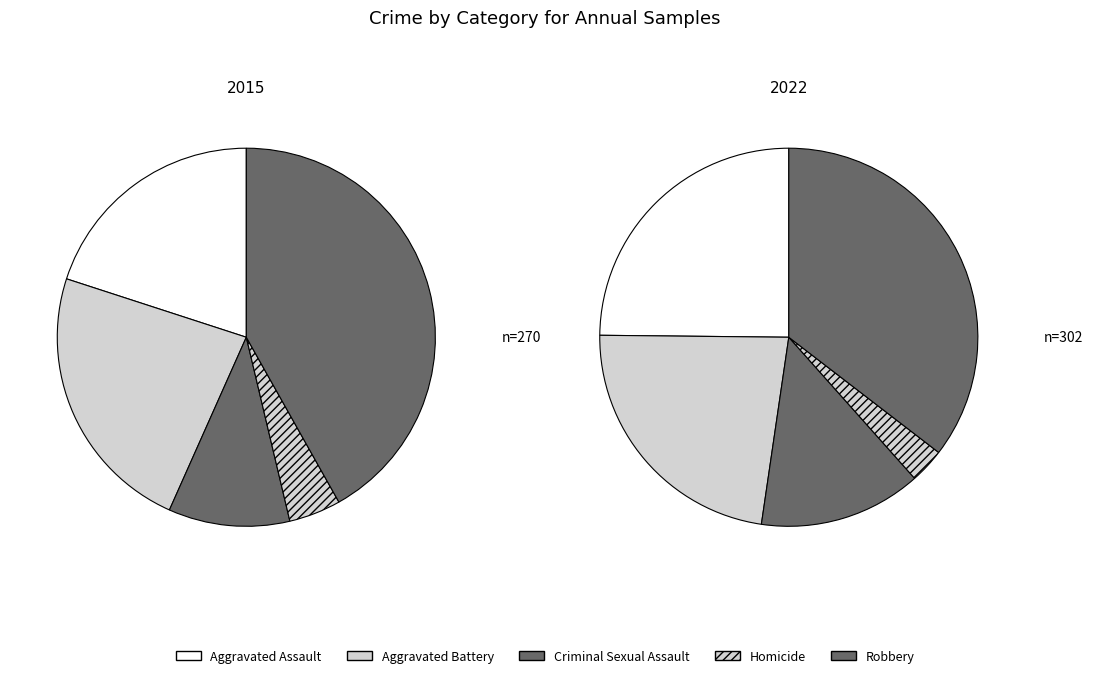

How many segments does this pie chart have?

5